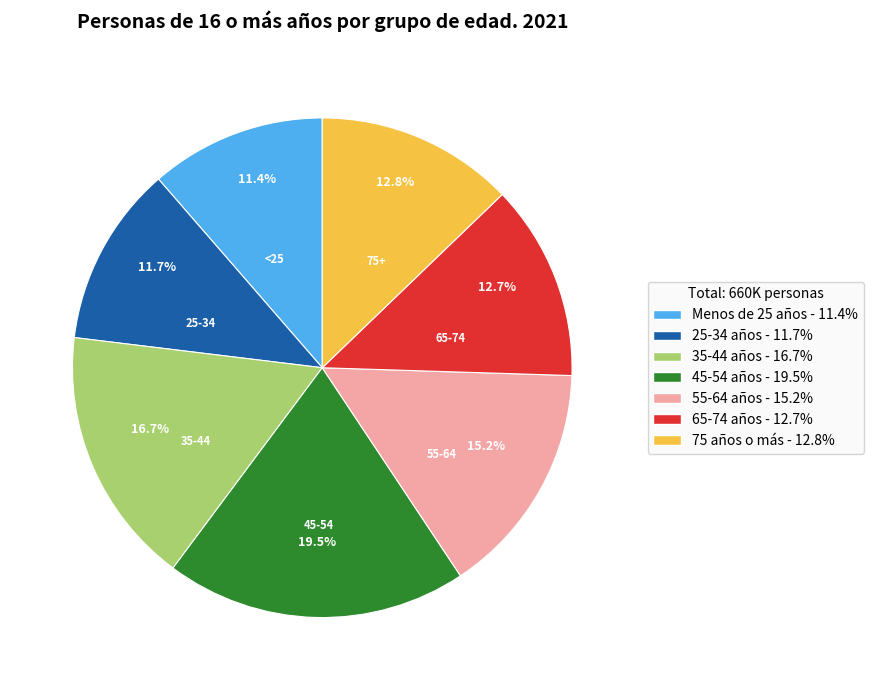

To the nearest percent, what portion does Menos de 25 años represent?

11%